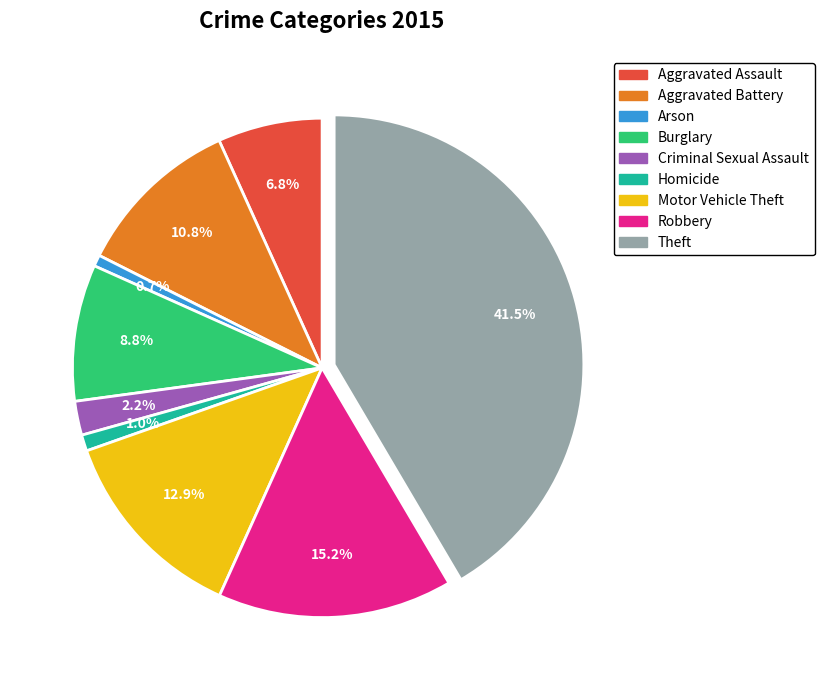

Does Robbery represent more than half of the total?

No